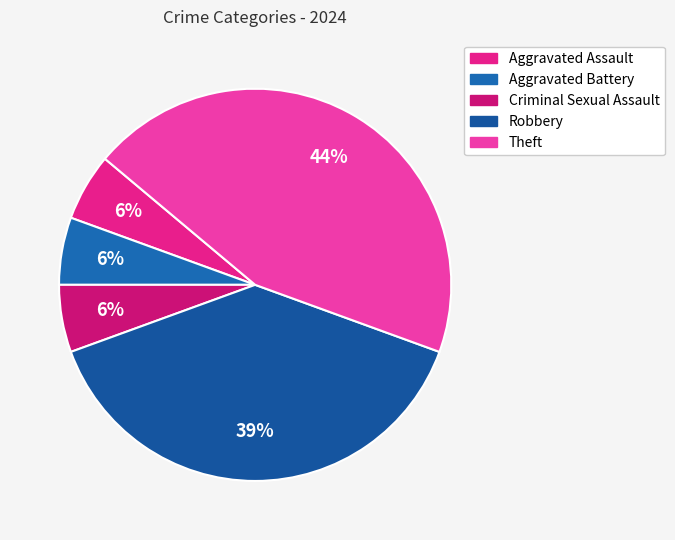

Combined, do Theft and Aggravated Battery account for over 50%?

No